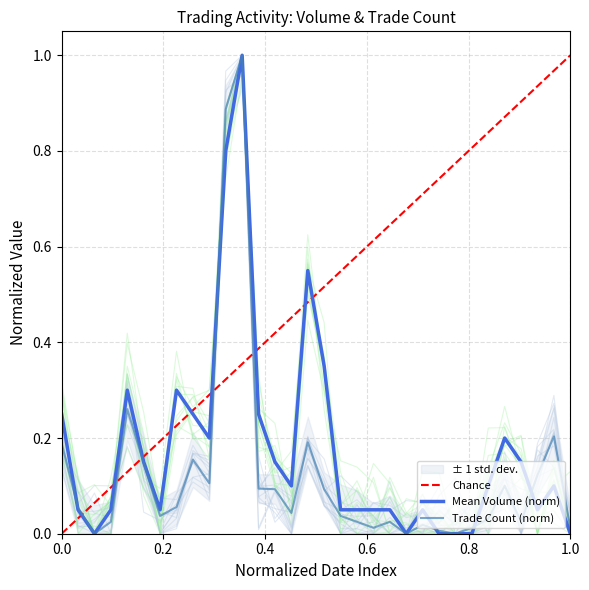

What is the highest value of the Mean Volume (norm) series?

1.0